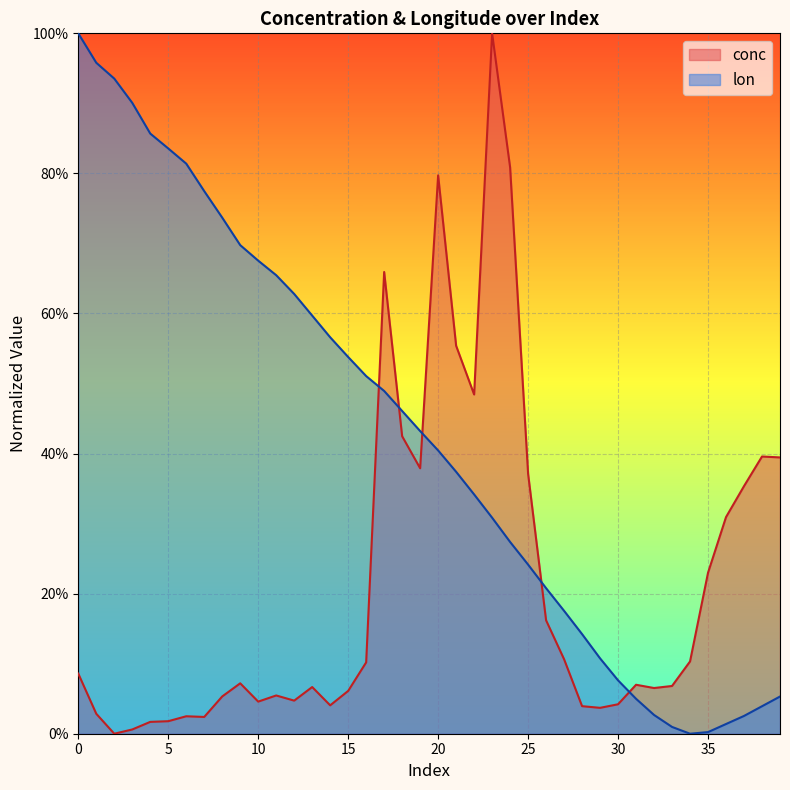

Between 20 and 30, which series saw the biggest shift?

conc